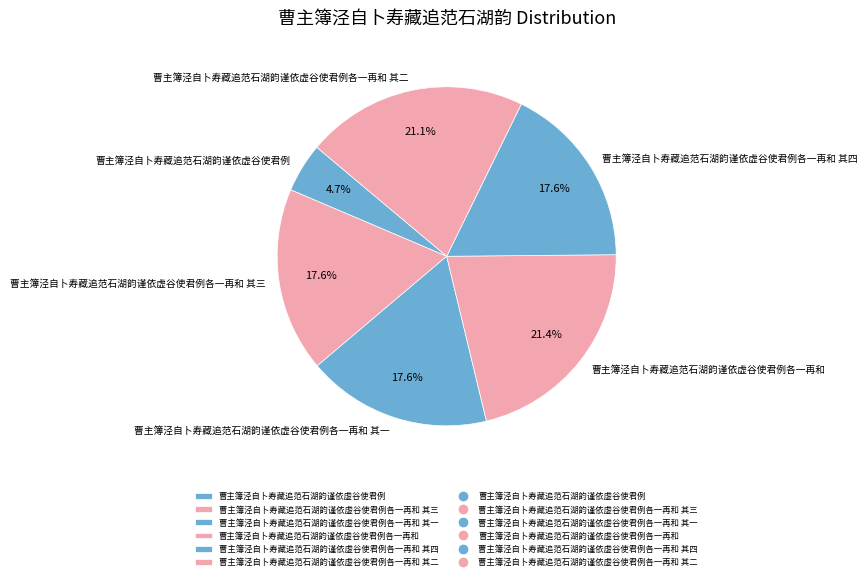

How many segments does this pie chart have?

6